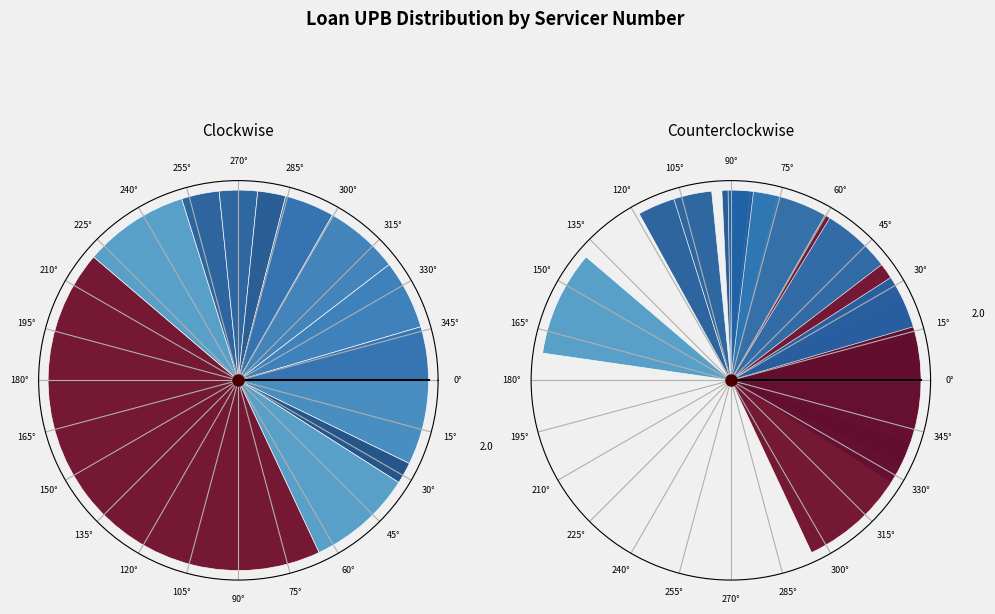

What is the change in value from 9200506443 to 9200570514?

-0.1